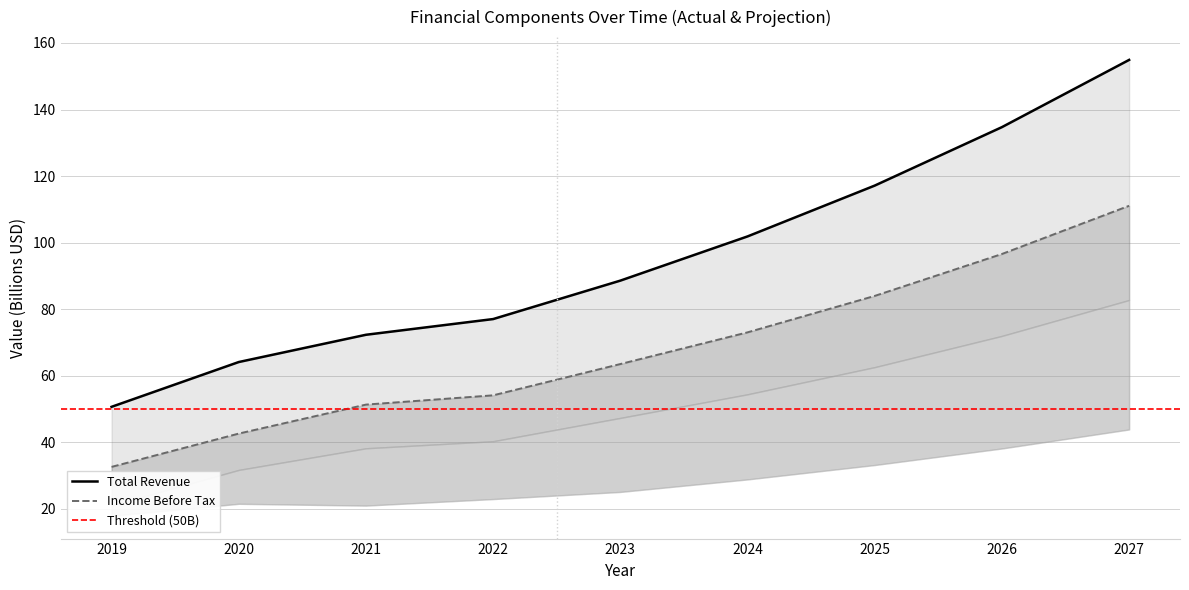

True or false: totalOperatingExpenses and totalRevenue intersect in this chart.

False